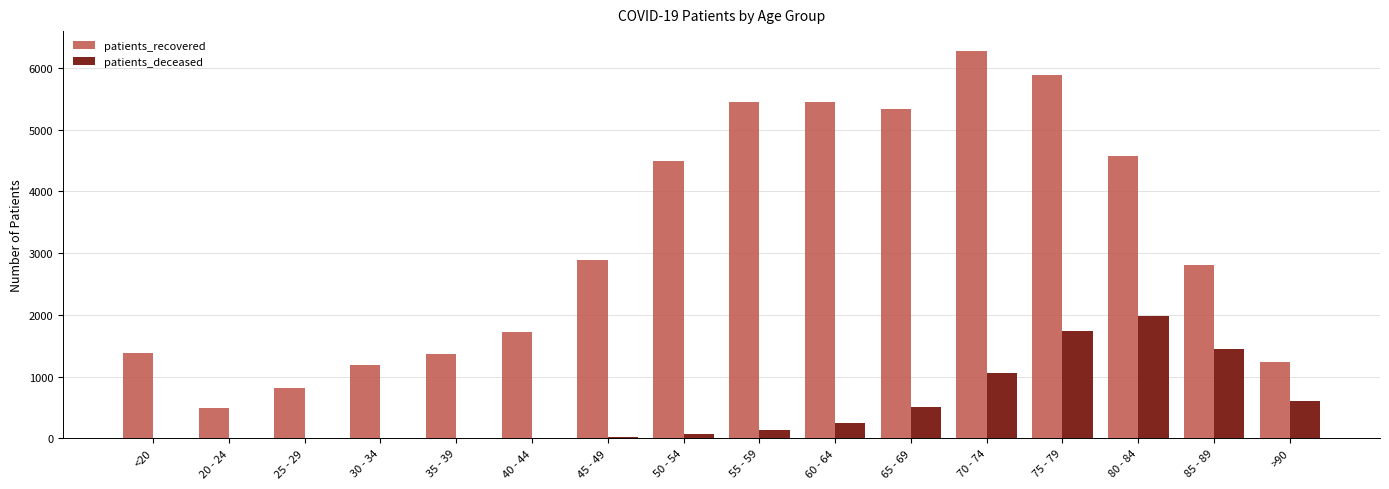

What is the greatest value displayed?

6284